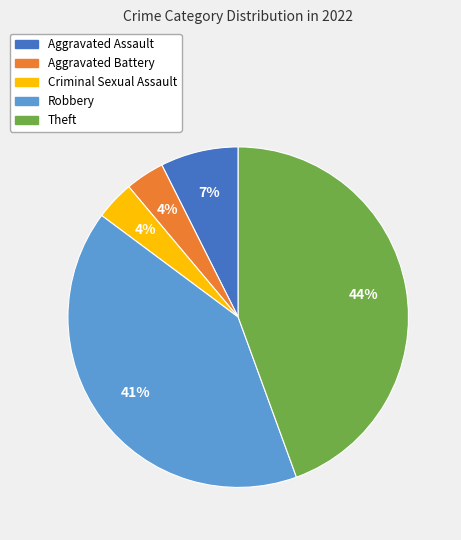

How many slices are in this pie chart?

5